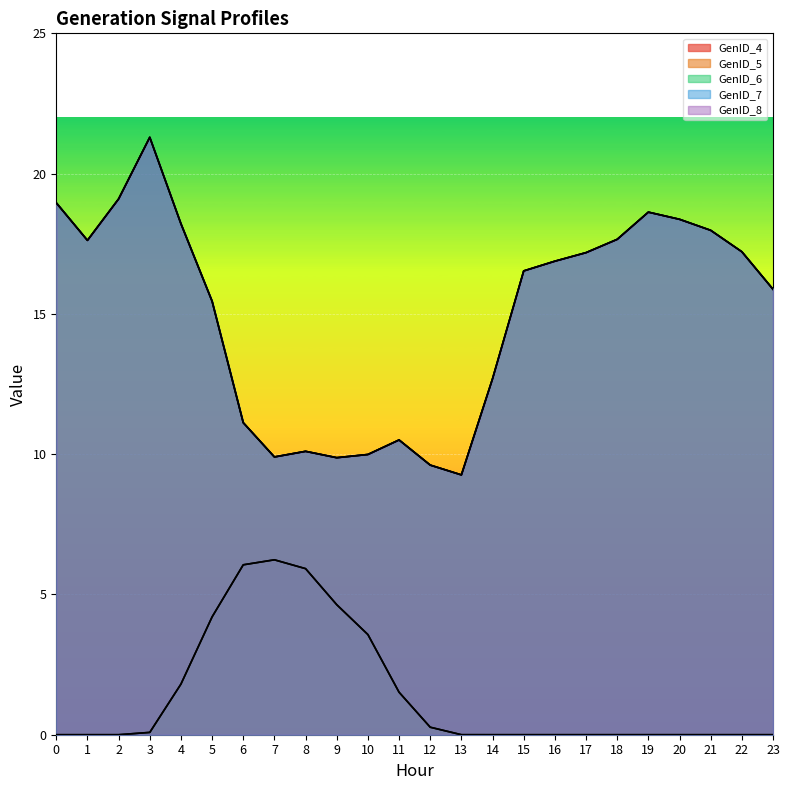

What is the difference between the highest and lowest values at 13?

9.3